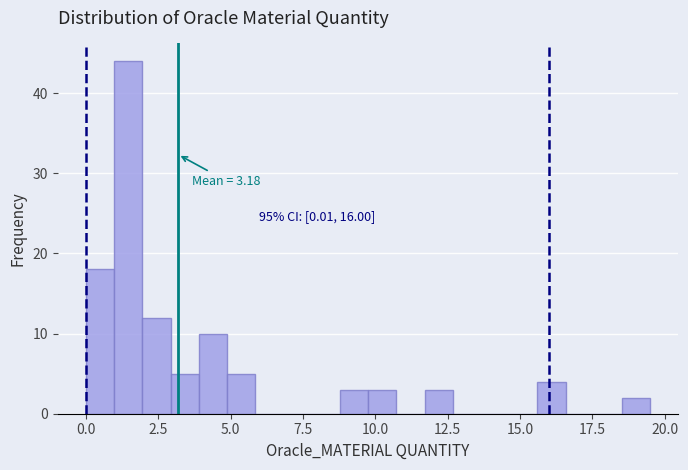

Around what value on the x-axis is the tallest bar? Give the approximate position of its centre, as read against the axis.

1.5